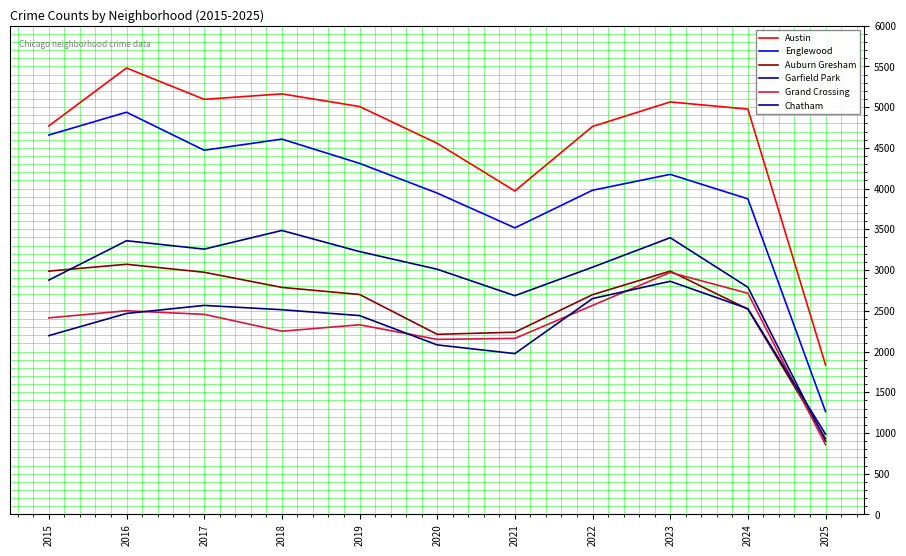

What are all the series names shown in the legend?

Austin, Englewood, Auburn Gresham, Garfield Park, Grand Crossing, Chatham